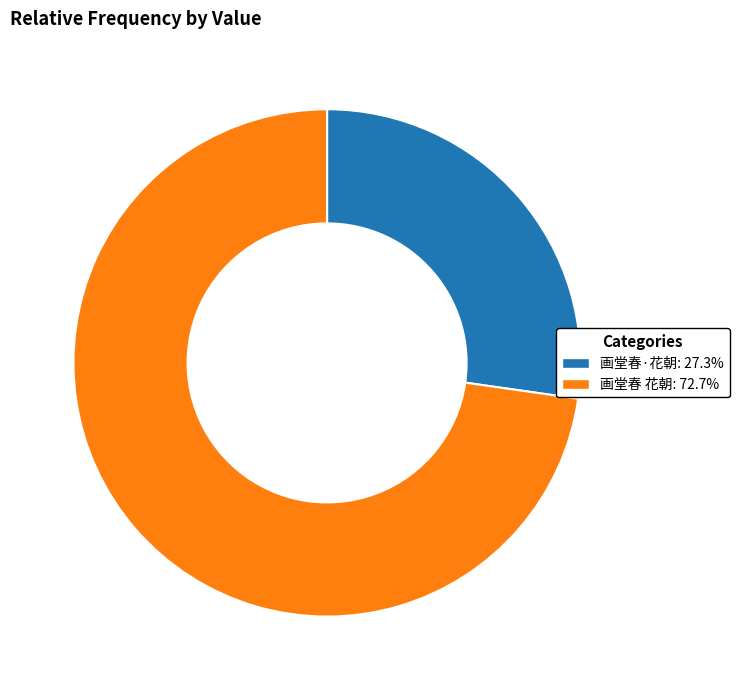

Which slice represents more than half of the pie?

画堂春 花朝